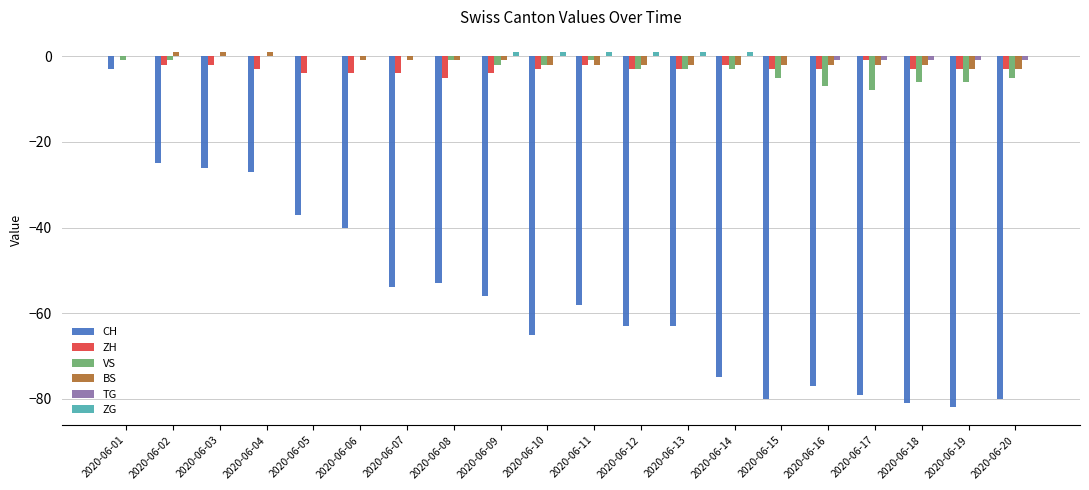

At which category is the sum across all series the highest?

2020-06-01